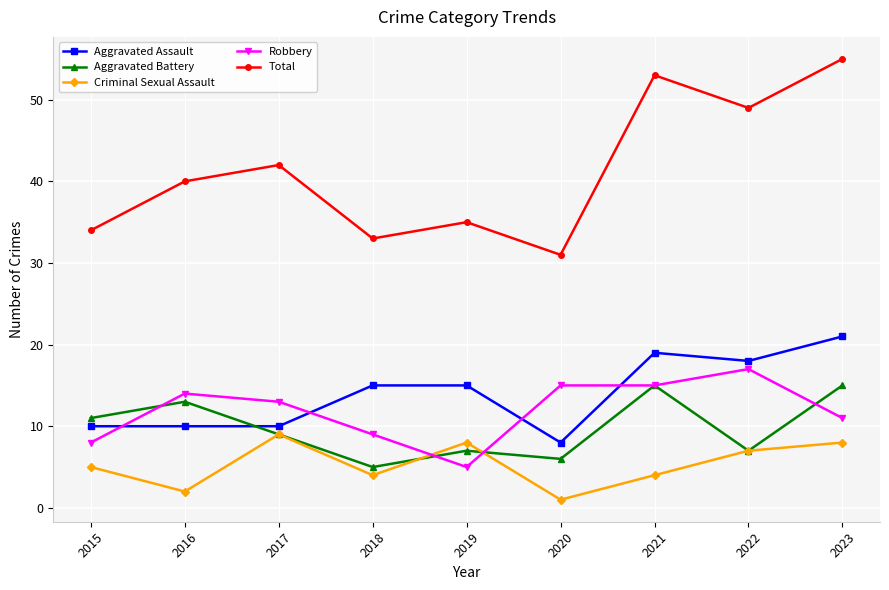

What is the difference between the second highest and minimum values in the Aggravated Battery series?

10